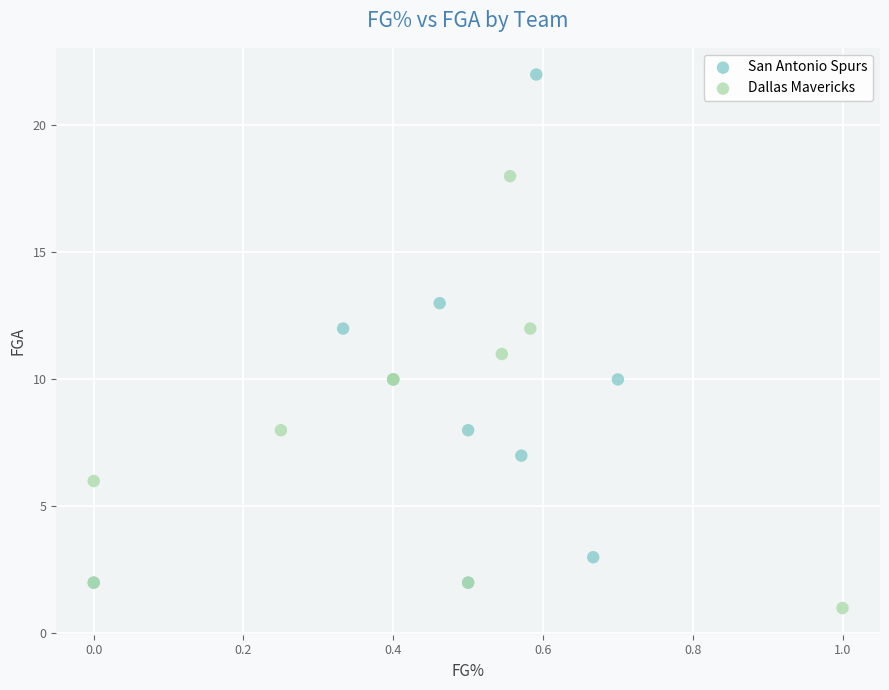

Which series reaches the minimum Y coordinate?

Dallas Mavericks